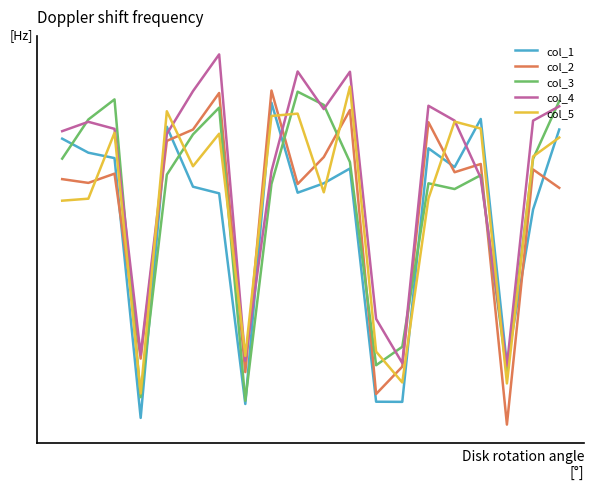

Reading left to right, what are all the values shown in this chart?

col_1: 0=0.6	1=0.5	2=0.4	3=-1.4	4=0.7	5=0.2	6=0.2	7=-1.3	8=0.8	9=0.2	10=0.3	11=0.4	12=-1.2	13=-1.3	14=0.5	15=0.4	16=0.7	17=-1.0	18=0.1	19=0.6
col_2: 0=0.3	1=0.3	2=0.3	3=-1.0	4=0.6	5=0.6	6=0.9	7=-1.0	8=0.9	9=0.3	10=0.4	11=0.8	12=-1.2	13=-1.0	14=0.7	15=0.3	16=0.4	17=-1.4	18=0.4	19=0.2
col_3: 0=0.4	1=0.7	2=0.8	3=-1.2	4=0.3	5=0.6	6=0.8	7=-1.2	8=0.3	9=0.9	10=0.8	11=0.4	12=-1.0	13=-0.9	14=0.3	15=0.2	16=0.3	17=-1.0	18=0.4	19=0.8
col_4: 0=0.6	1=0.7	2=0.6	3=-0.9	4=0.6	5=0.9	6=1.2	7=-1.0	8=0.4	9=1.0	10=0.8	11=1.0	12=-0.7	13=-1.0	14=0.8	15=0.7	16=0.3	17=-1.0	18=0.7	19=0.8
col_5: 0=0.1	1=0.2	2=0.6	3=-1.2	4=0.8	5=0.4	6=0.6	7=-0.9	8=0.7	9=0.8	10=0.2	11=0.9	12=-0.9	13=-1.1	14=0.2	15=0.7	16=0.6	17=-1.1	18=0.5	19=0.6